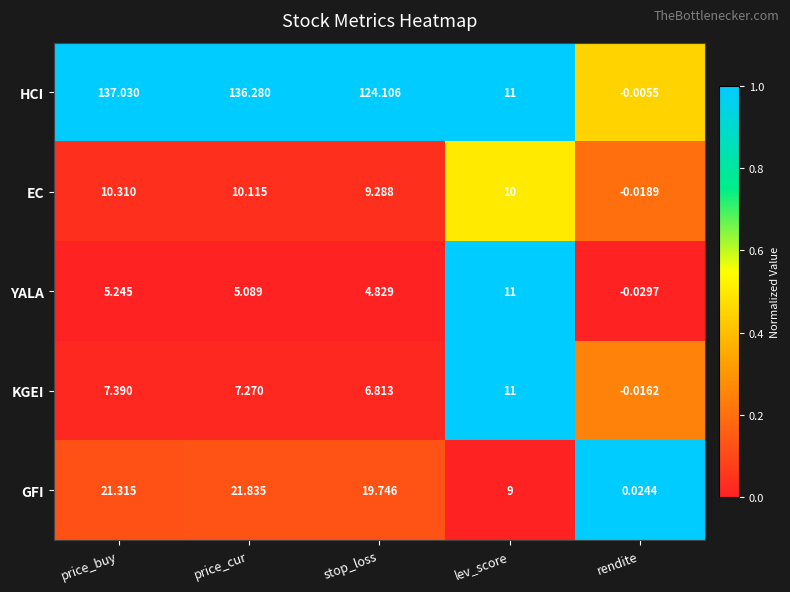

What is the total value across all series at price_cur?

180.6